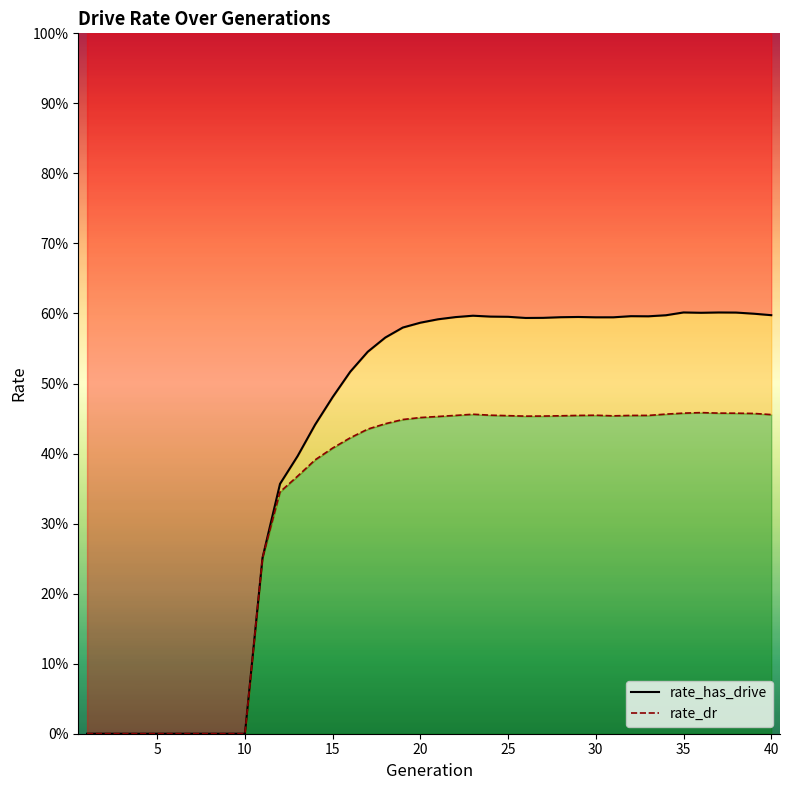

Is it true that rate_has_drive equals 0.6 at 28?

True